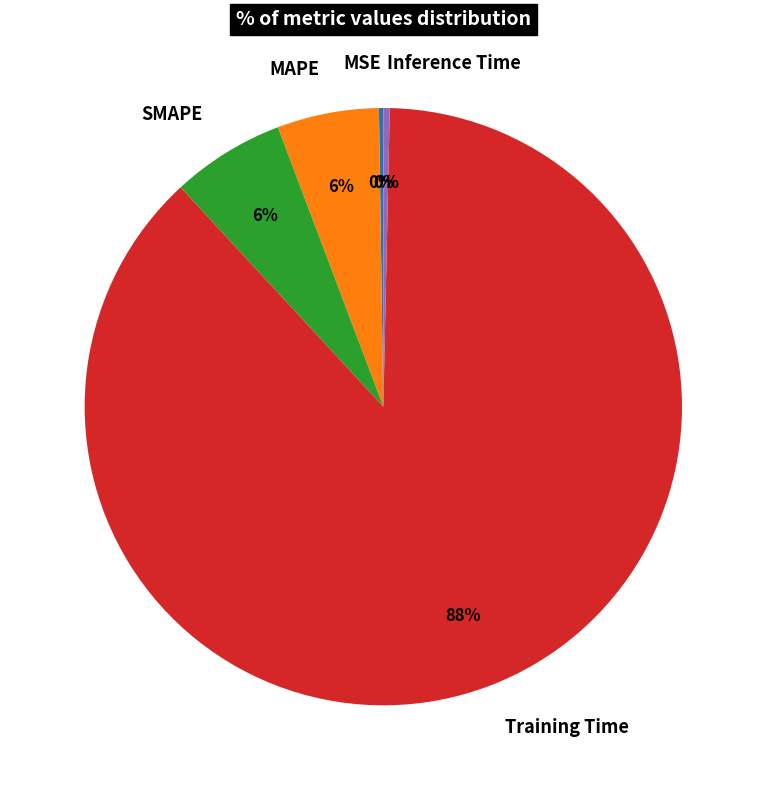

Which category accounts for the majority?

Training Time